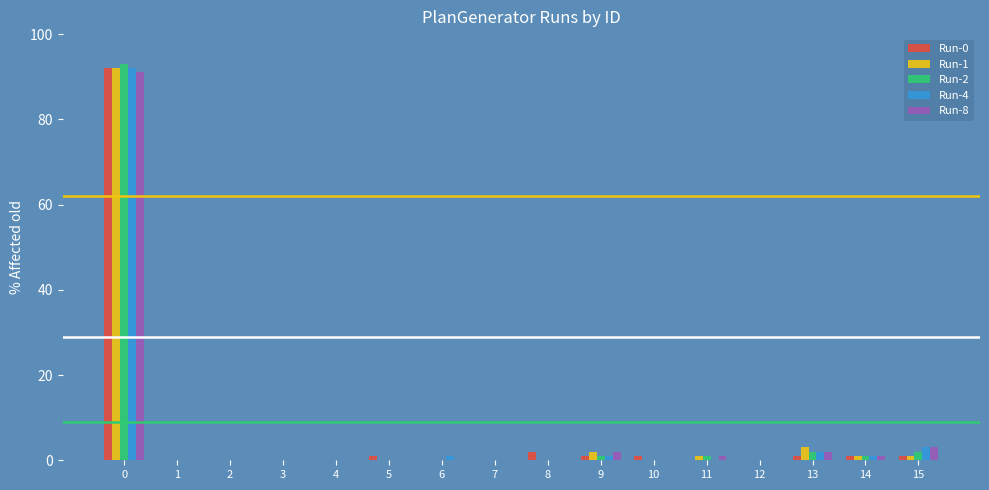

The value of Run-2 at 15 is 2. True or false?

True